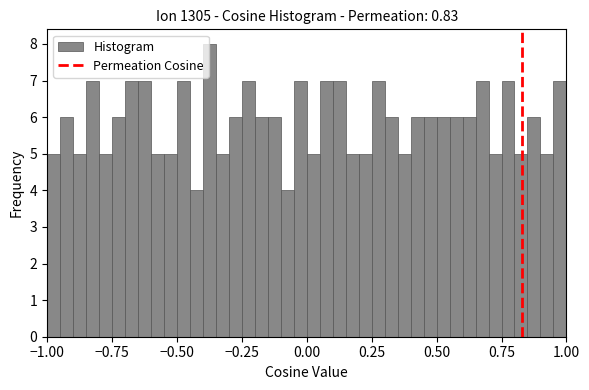

Around what value on the x-axis is the tallest bar? Give the approximate position of its centre, as read against the axis.

-0.35